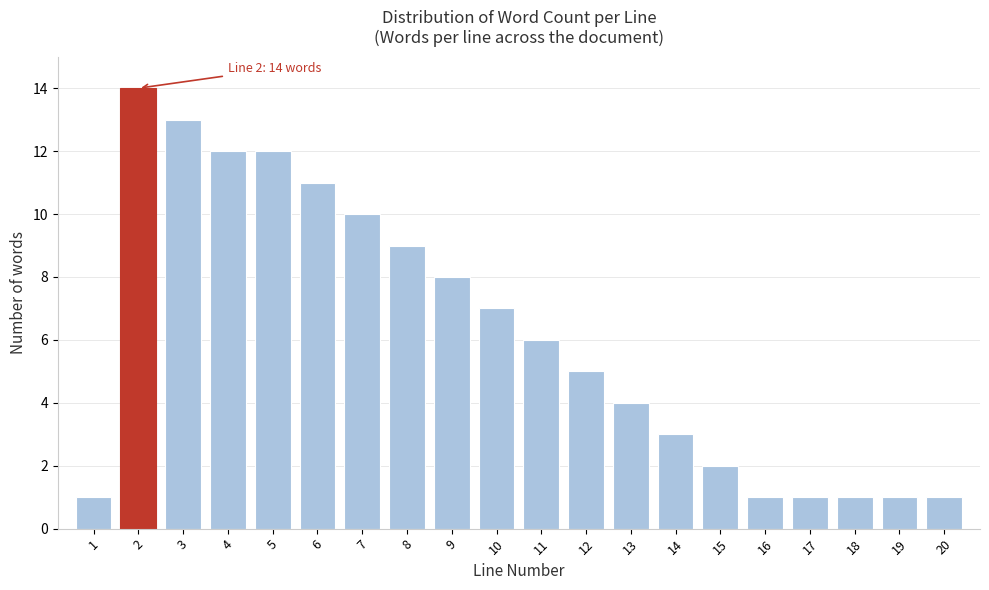

Reading left to right, transcribe all the data shown in this chart.

1	14	13	12	12	11	10	9	8	7	6	5	4	3	2	1	1	1	1	1